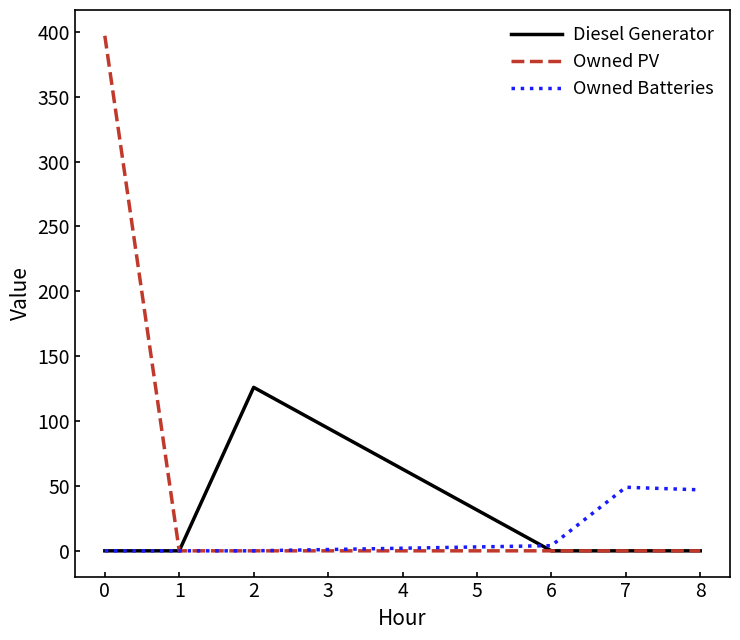

Rank the series by their maximum value, from highest to lowest.

Owned PV, Diesel Generator, Owned Batteries